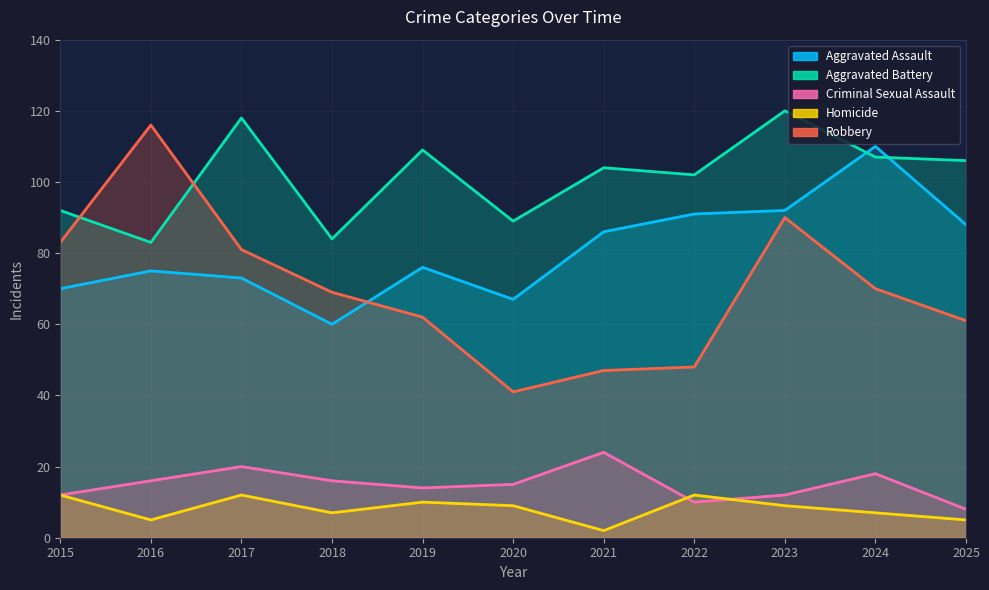

At 2018, list the series in order from smallest to largest.

Homicide, Criminal Sexual Assault, Aggravated Assault, Robbery, Aggravated Battery